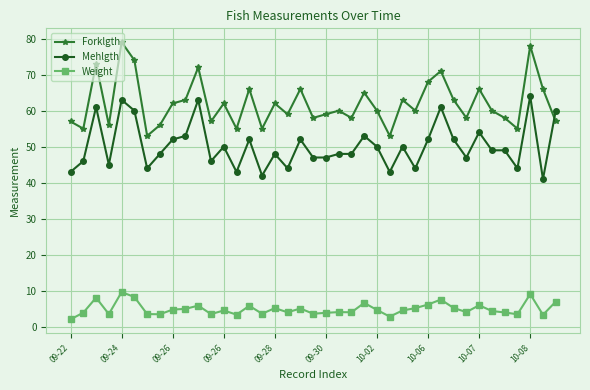

What is the value of the Forklgth point at the 23rd from the left?

58.0